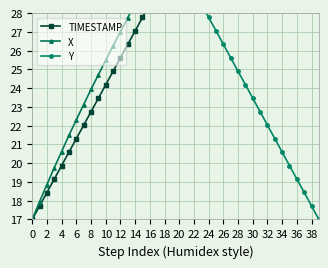

Which series has the widest spread of values?

TIMESTAMP